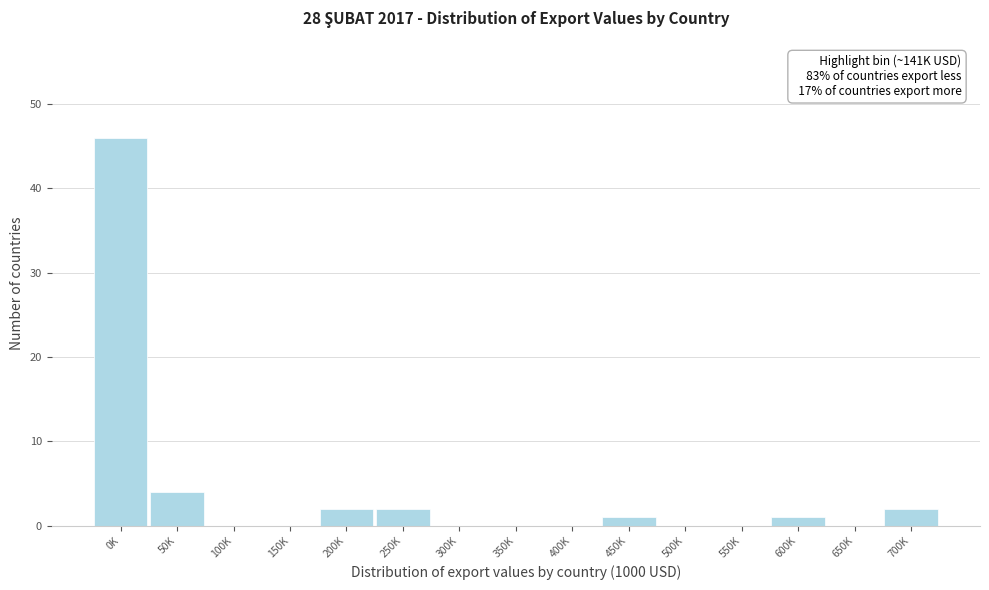

Reading right to left, transcribe all the data shown in this chart.

700K=2	650K=0	600K=1	550K=0	500K=0	450K=1	400K=0	350K=0	300K=0	250K=2	200K=2	150K=0	100K=0	50K=4	0K=46